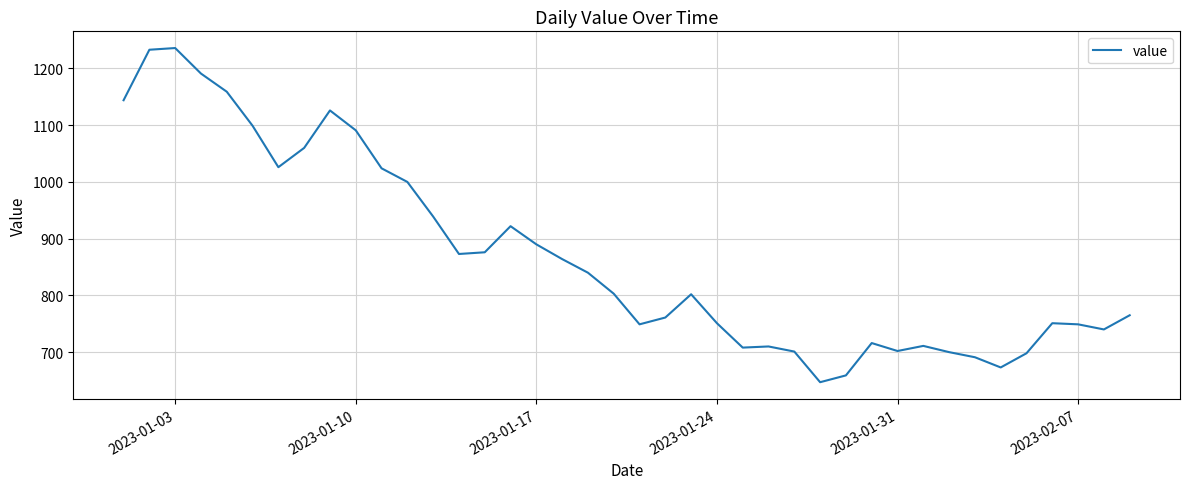

What is the minimum value shown in the chart?

647